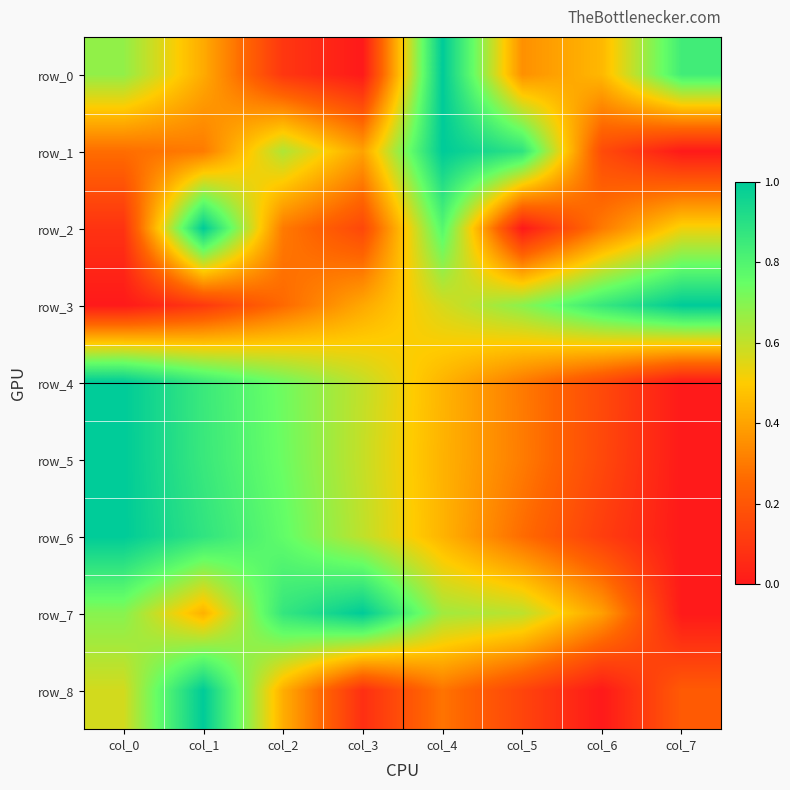

Count the row_4 values in the range 0 to 1.

8